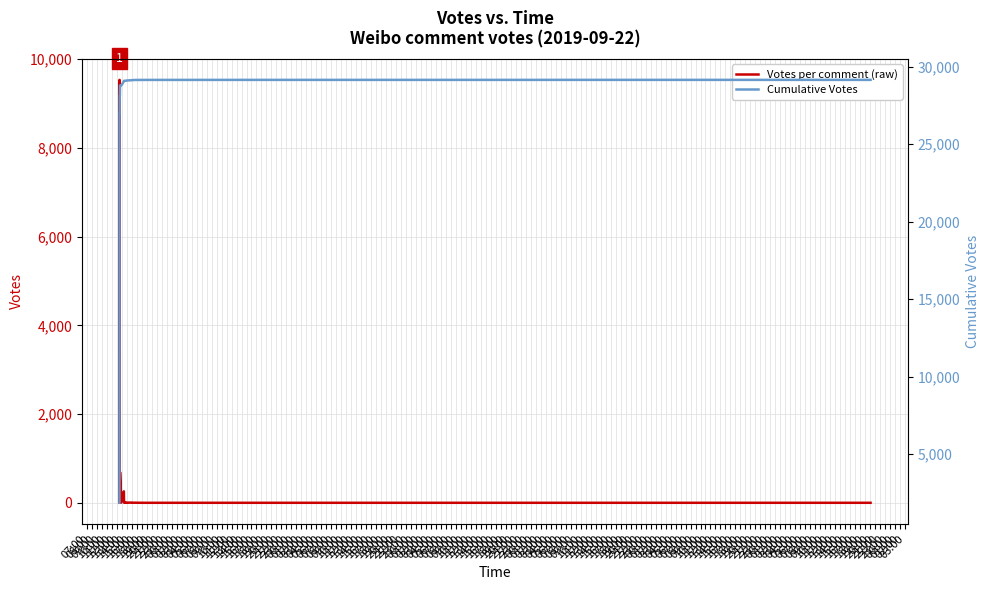

Count the number of categories in the chart.

40